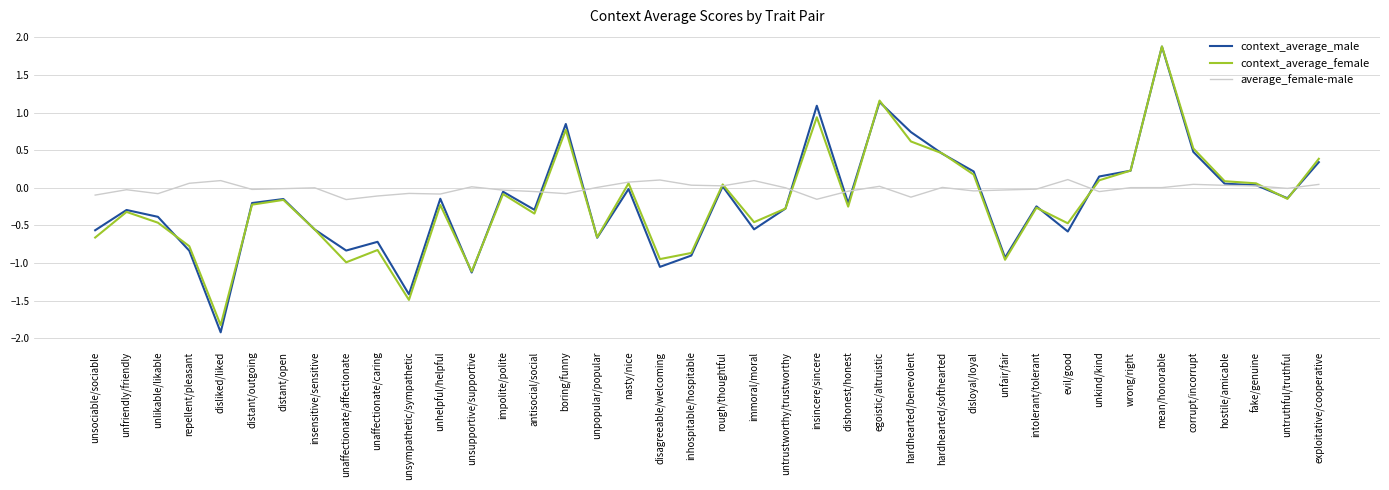

What is the difference between the maximum and minimum values in the context_average_male series?

3.8